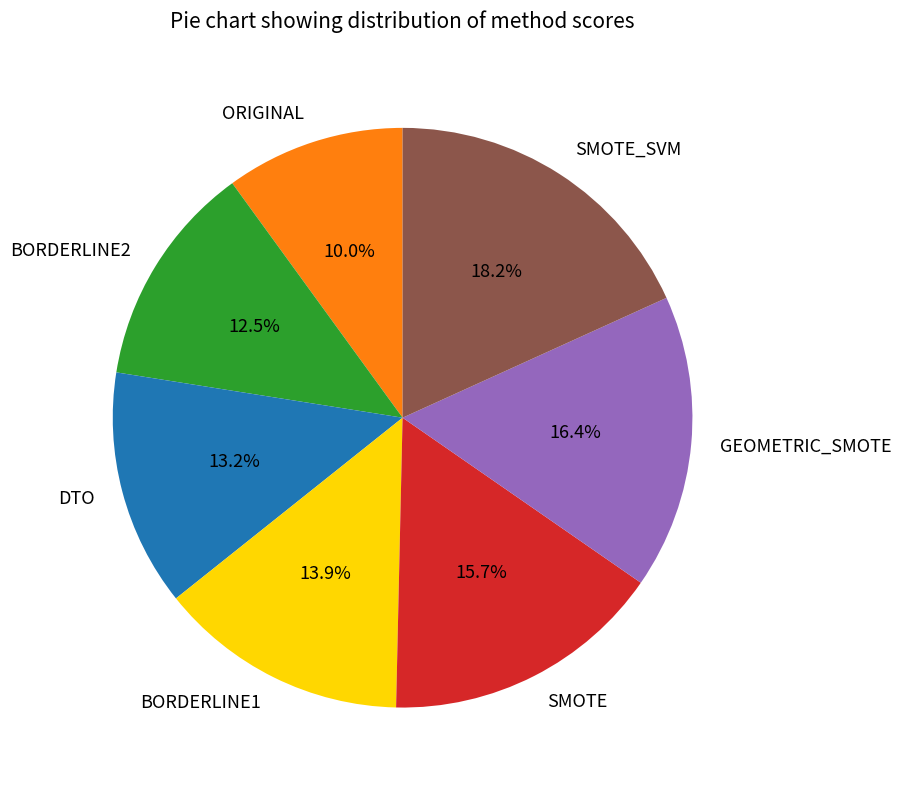

The SMOTE slice represents 3% of the pie. True or false?

False